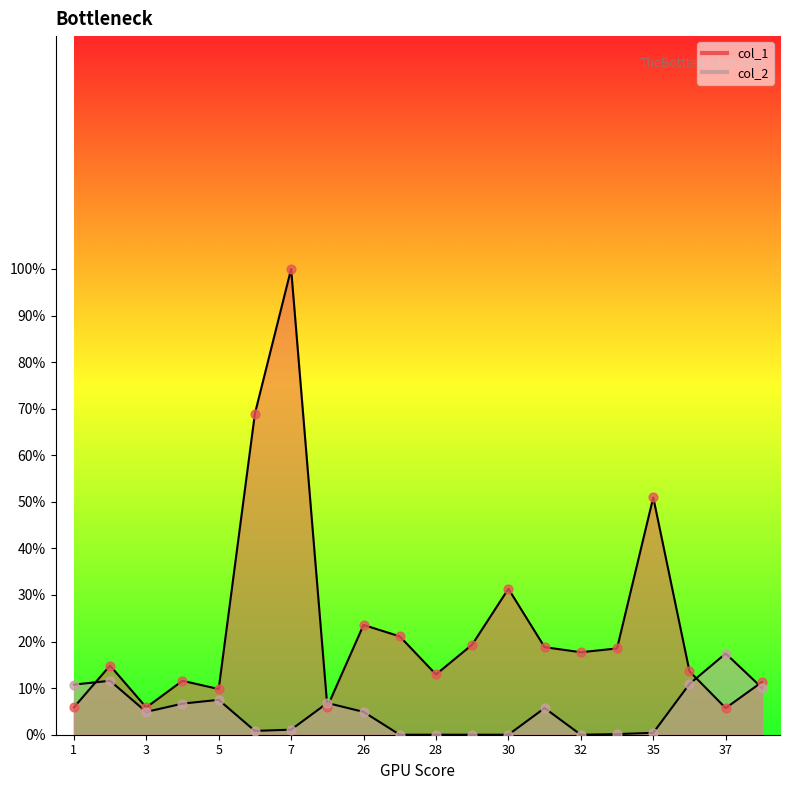

Which series contains the highest Y value?

col_1